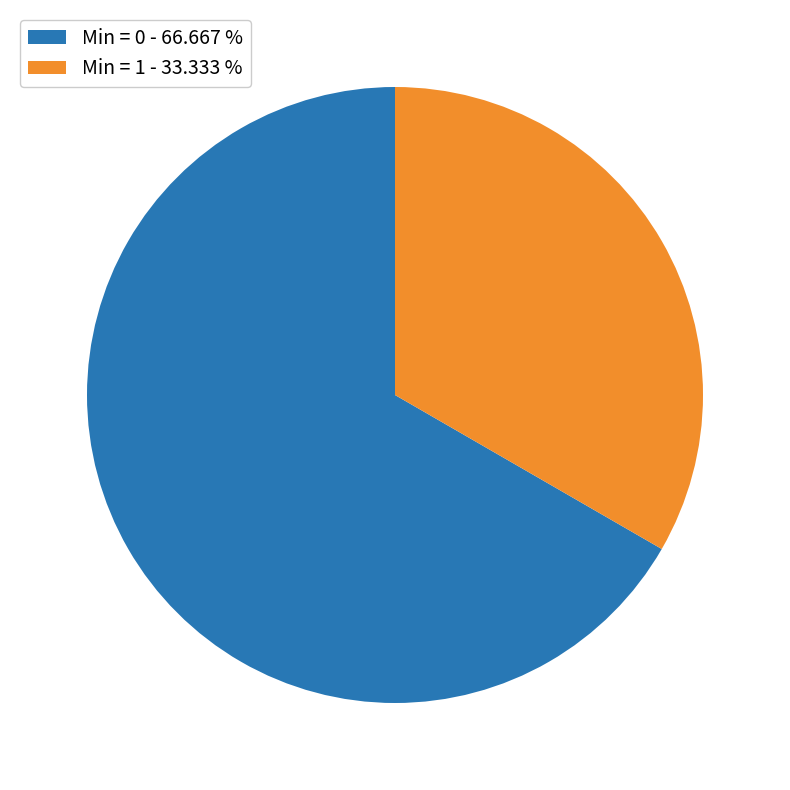

Is there any slice that represents more than half of the pie?

Yes